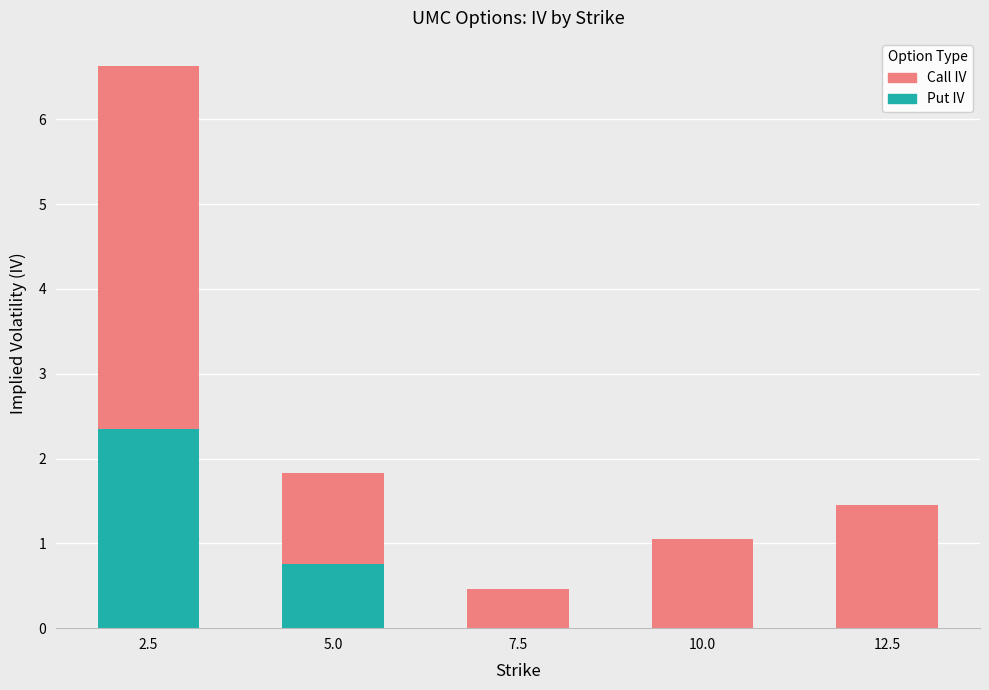

What is the total value across all series at 5.0?

1.8